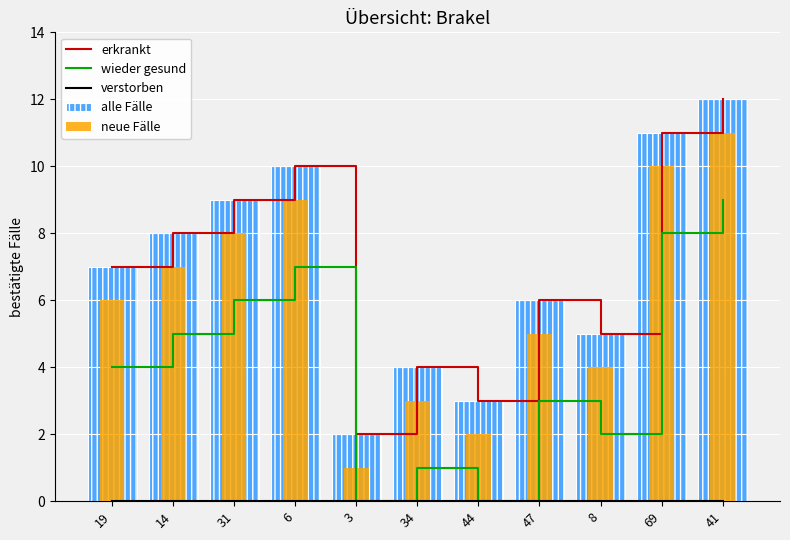

Where does the erkrankt series first go above 7?

14